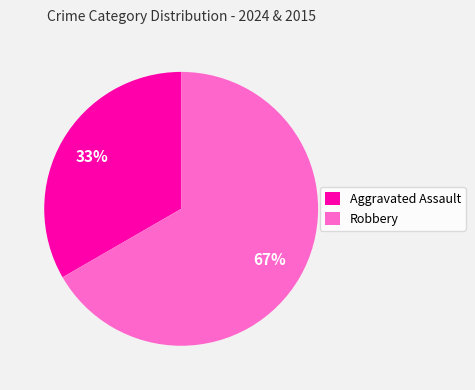

Combined, do Aggravated Assault and Robbery account for over 50%?

Yes